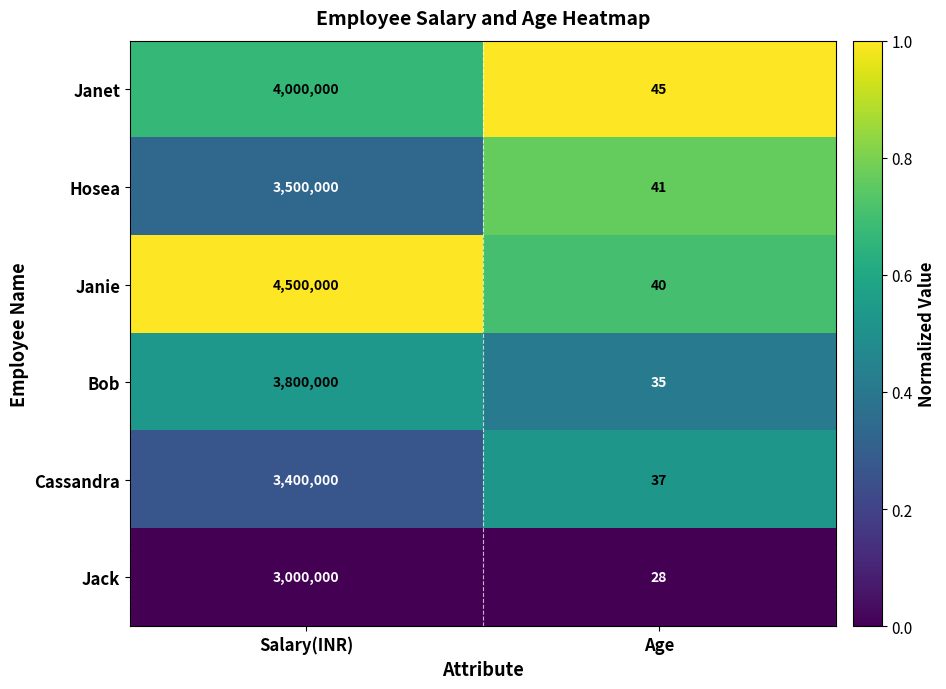

At which category is the sum across all series the highest?

Salary(INR)